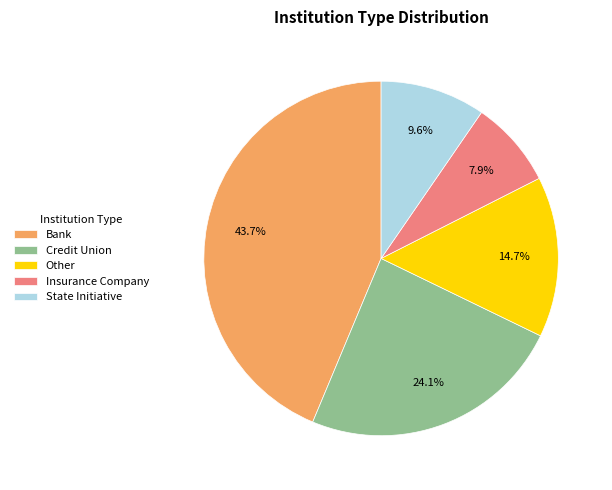

Combined, do Other and Insurance Company account for over 50%?

No